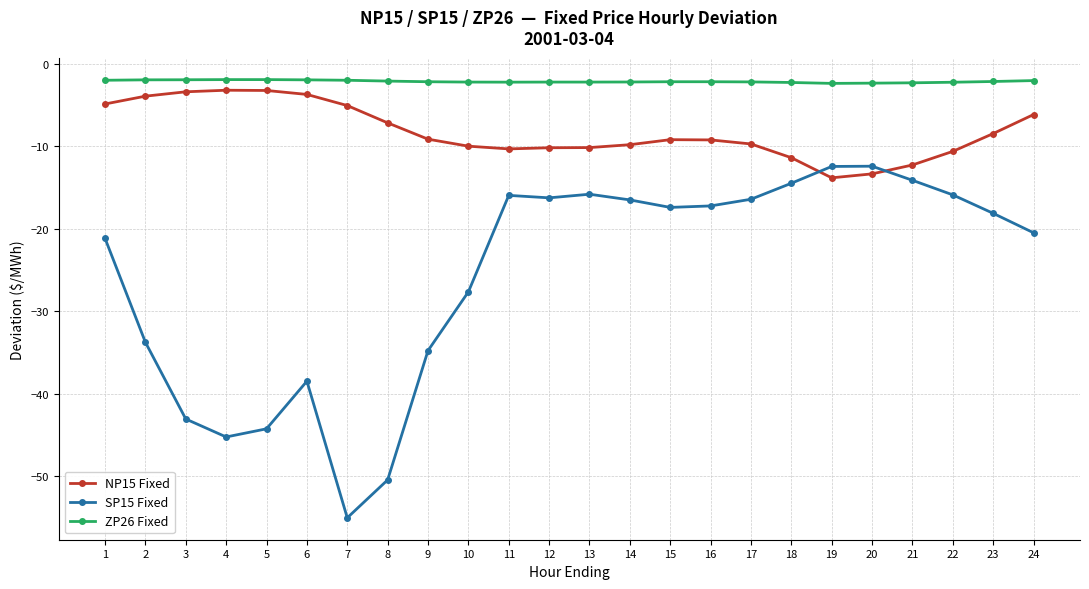

The value of NP15 Fixed at 7 is -5.0. True or false?

True